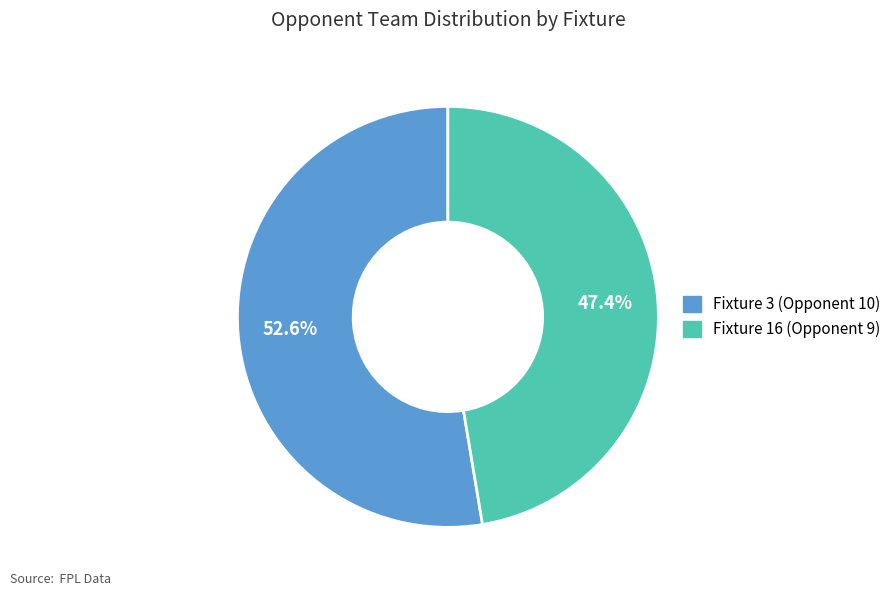

How many segments does this pie chart have?

2